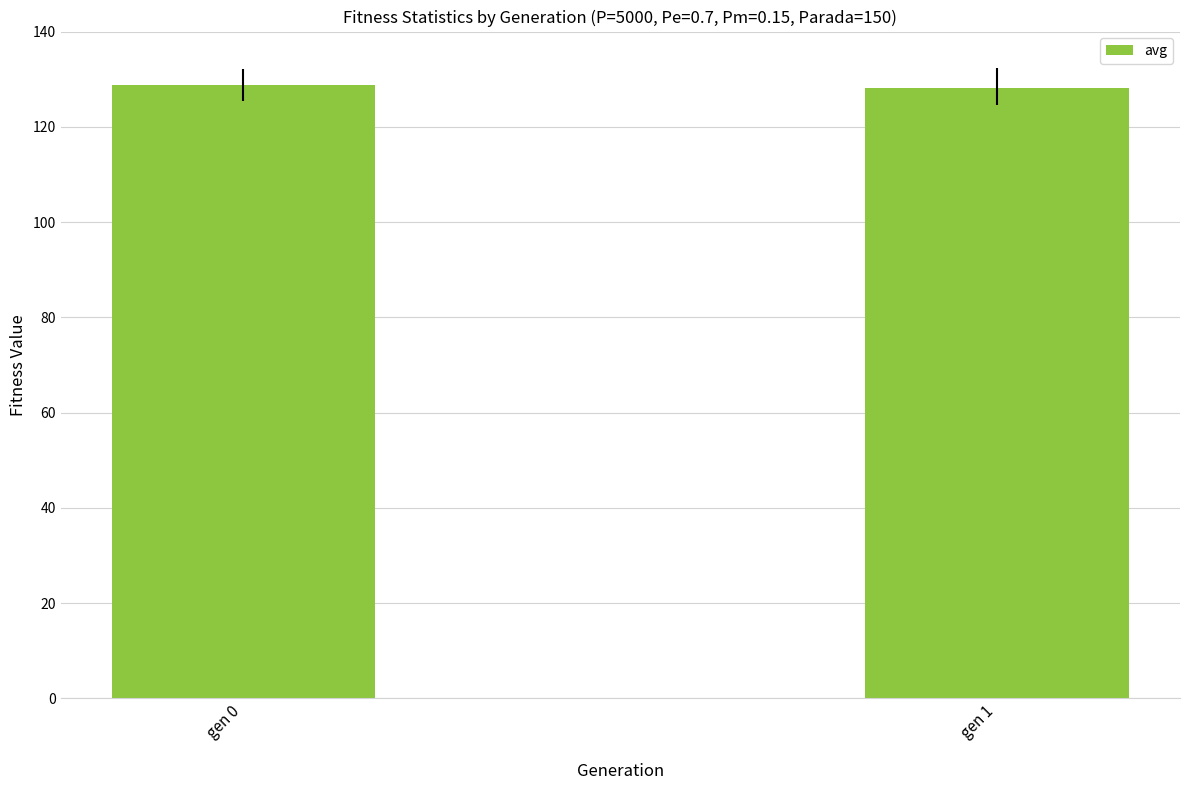

Are the bars grouped side by side (vs. stacked)?

No